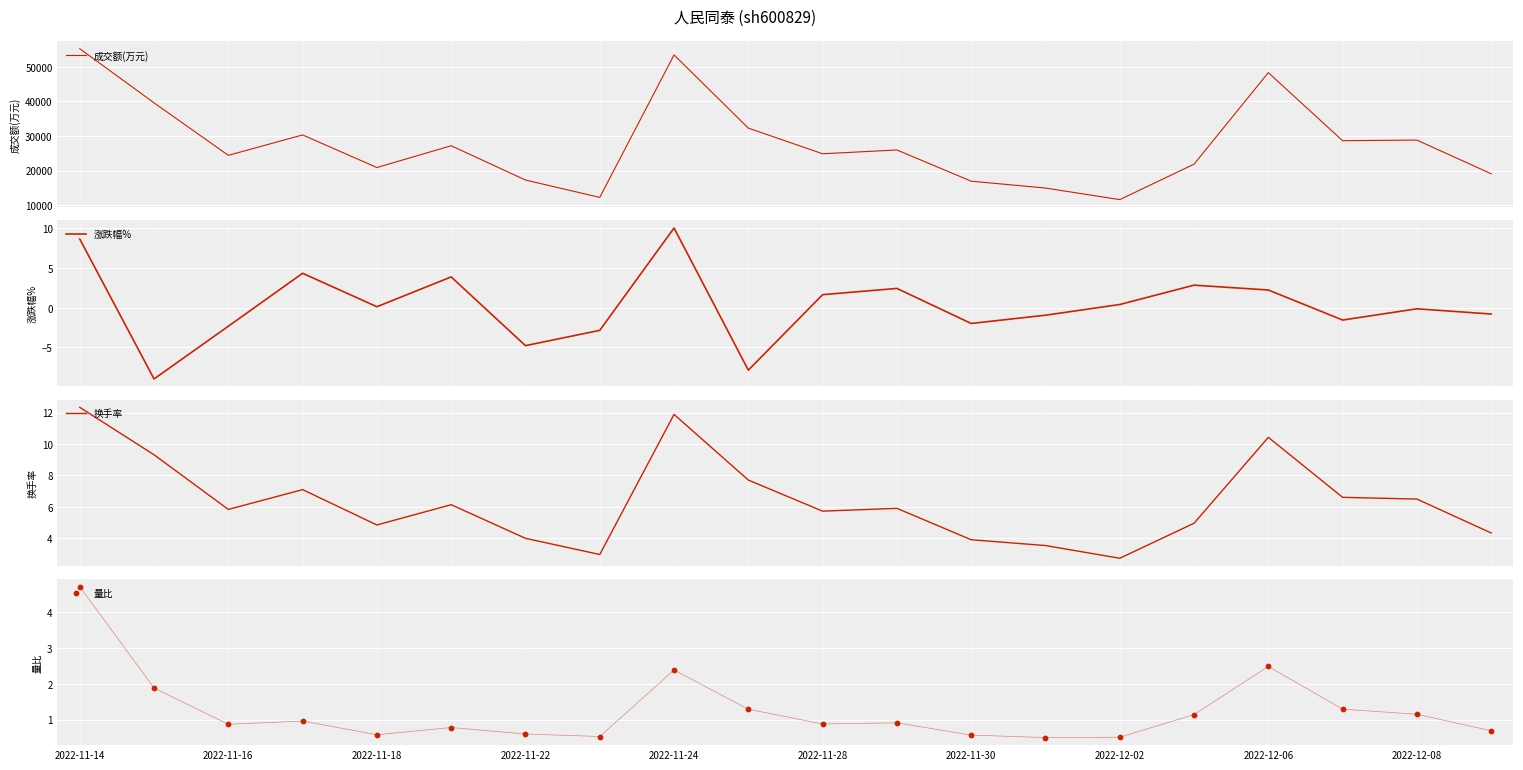

At how many categories does at least one series exceed 27458?

8